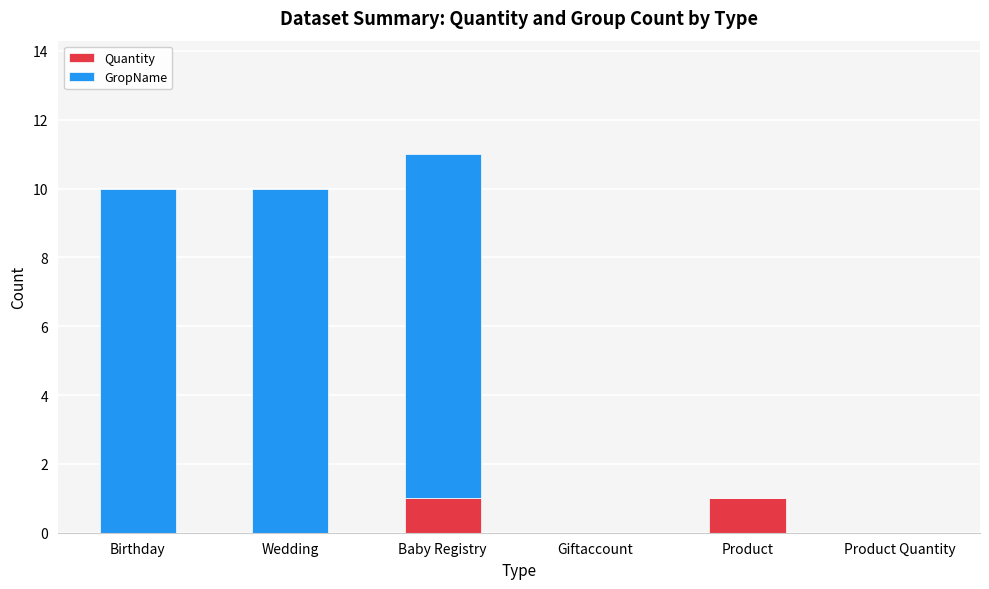

At which category is the sum across all series the highest?

Baby Registry